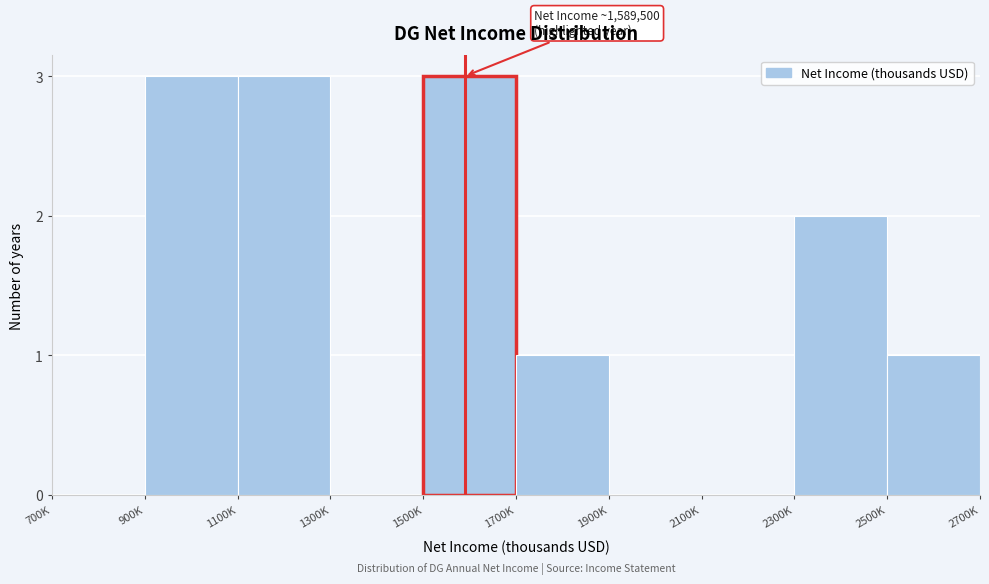

Reading left to right, list all the values displayed in this chart.

700K=0	900K=3	1100K=3	1300K=0	1500K=3	1700K=1	1900K=0	2100K=0	2300K=2	2500K=1